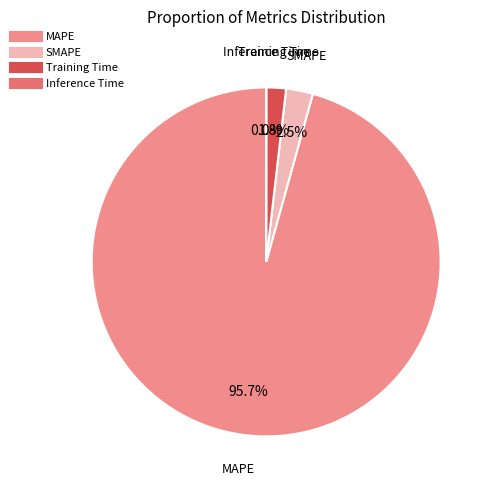

Which slice is the largest?

MAPE